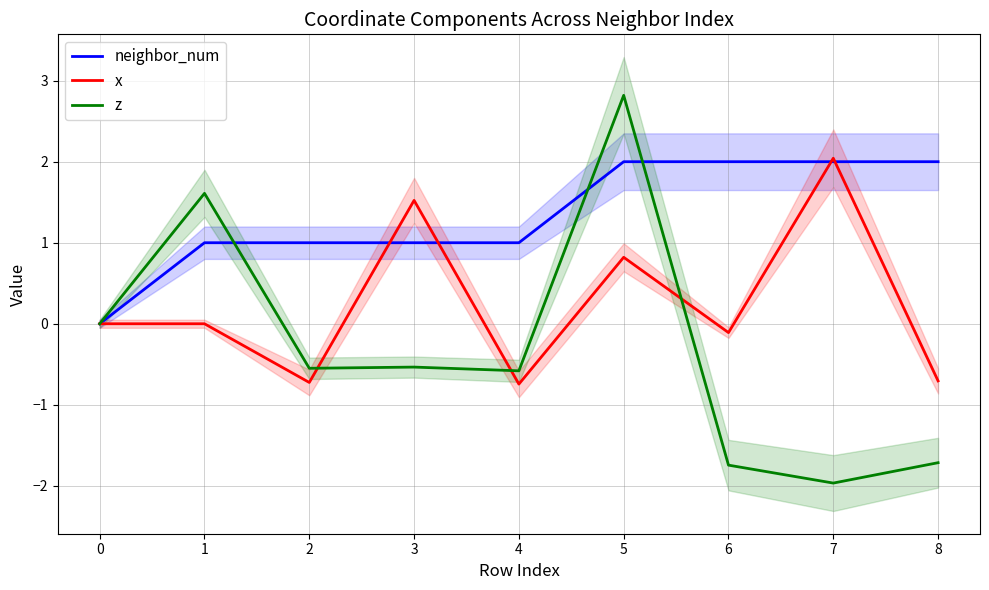

How many values in z are above zero?

2